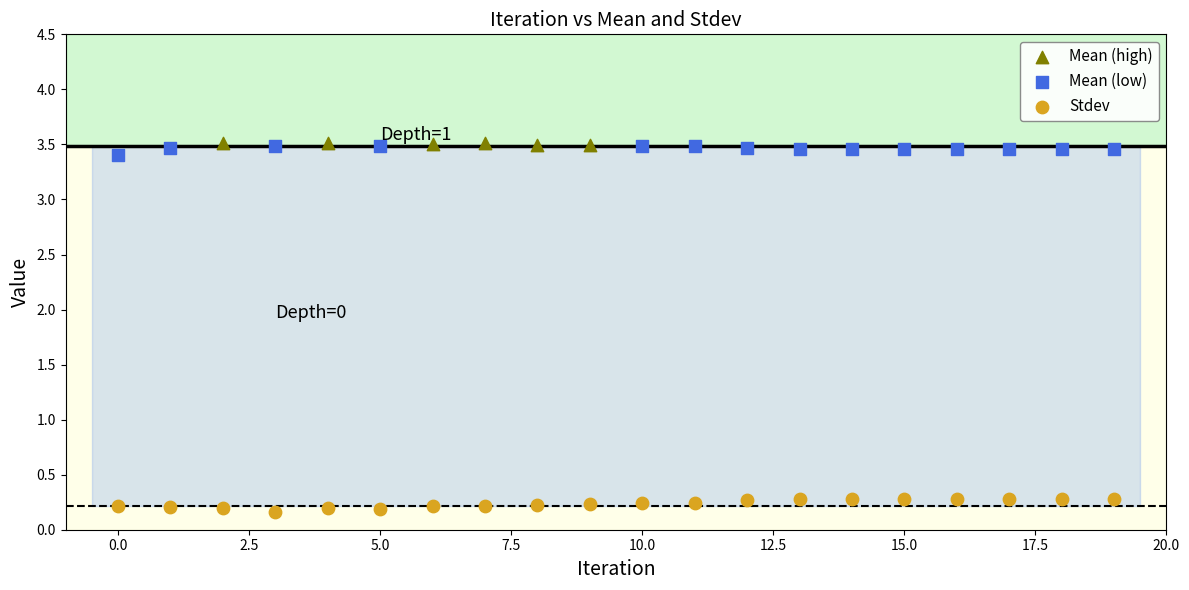

Which series contains the lowest Y value?

Stdev